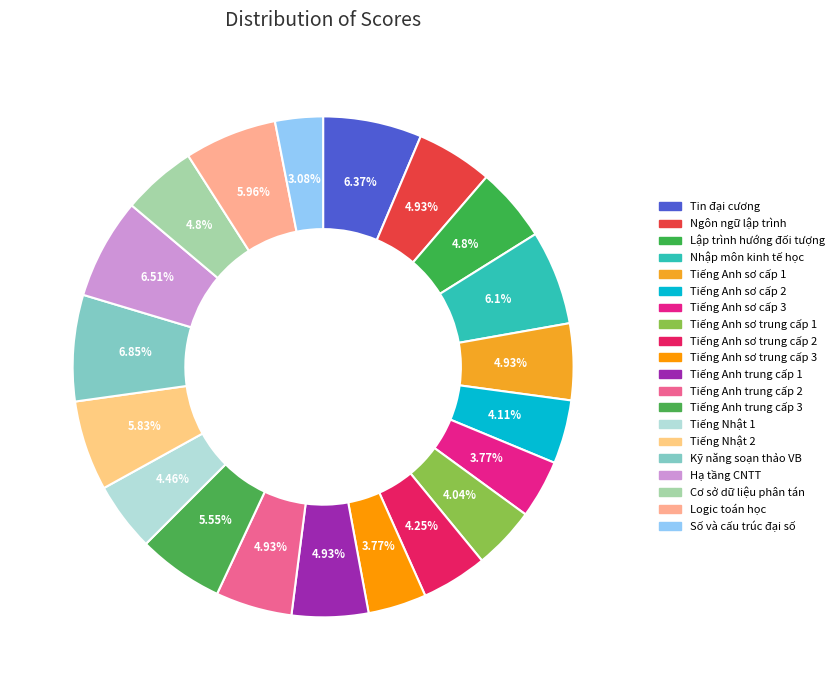

What is the smallest slice in the pie chart?

Số và cấu trúc đại số